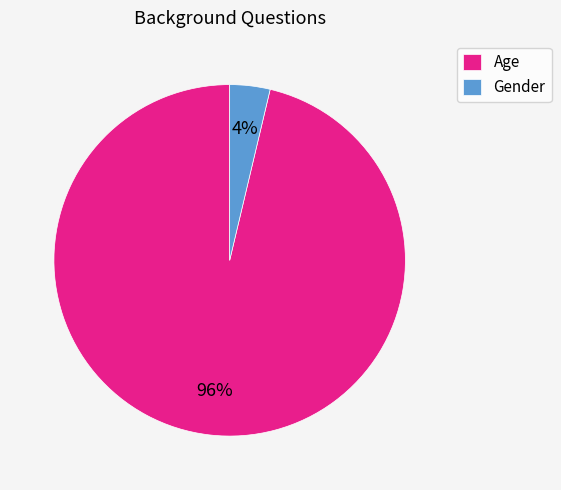

What is the smallest slice in the pie chart?

Gender